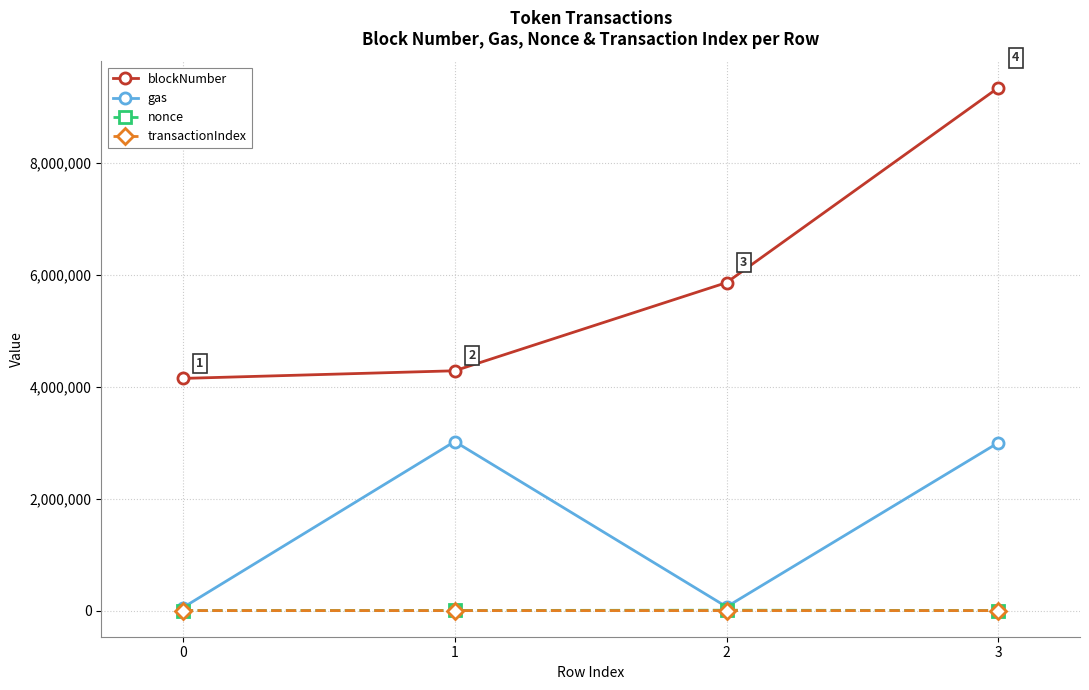

What is the difference between the second highest and minimum values in the gas series?

2947825